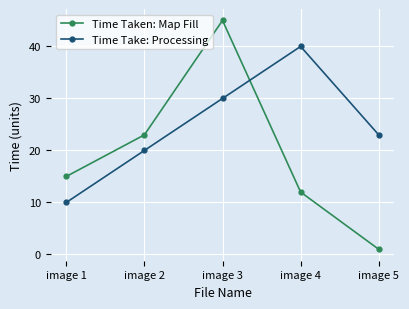

At which label does Time Take: Processing first exceed 23?

image 3